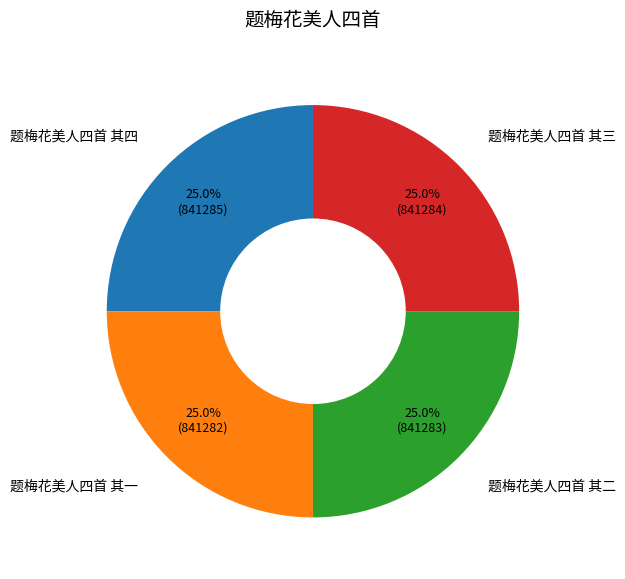

Count the number of slices in the pie.

4